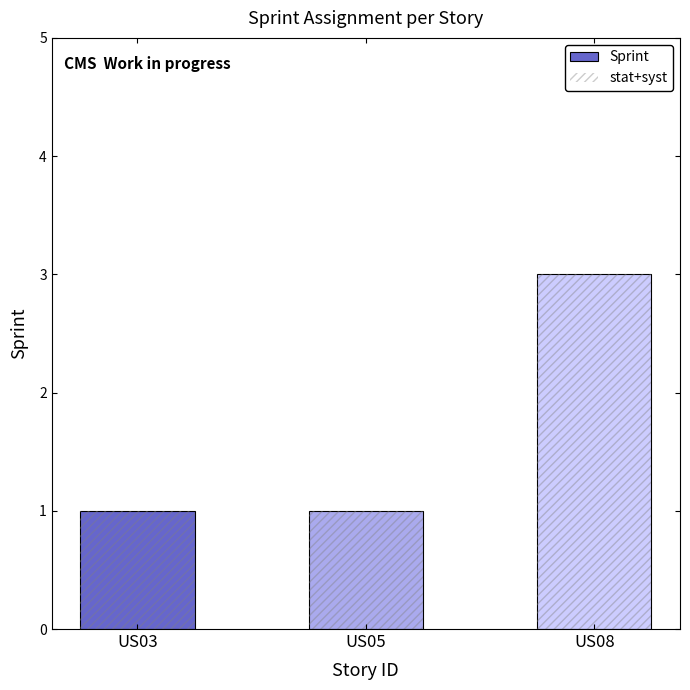

Count the Sprint values in the range 1 to 3.

3